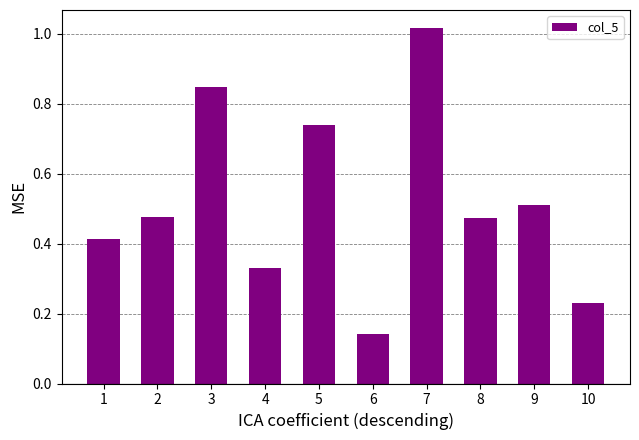

What is the sum of all values?

5.2